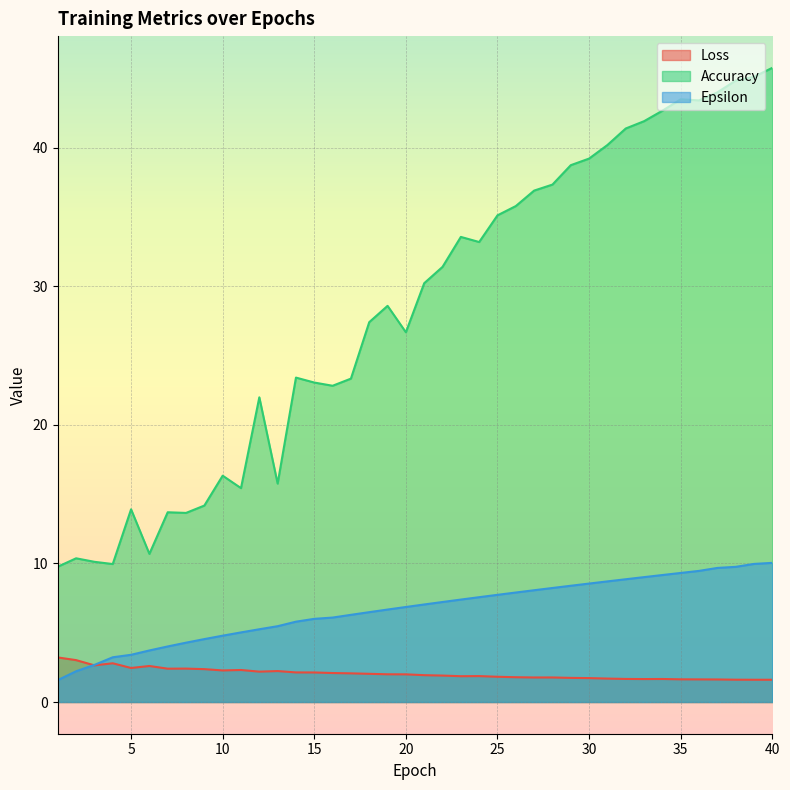

Which category has the highest value across all series?

40